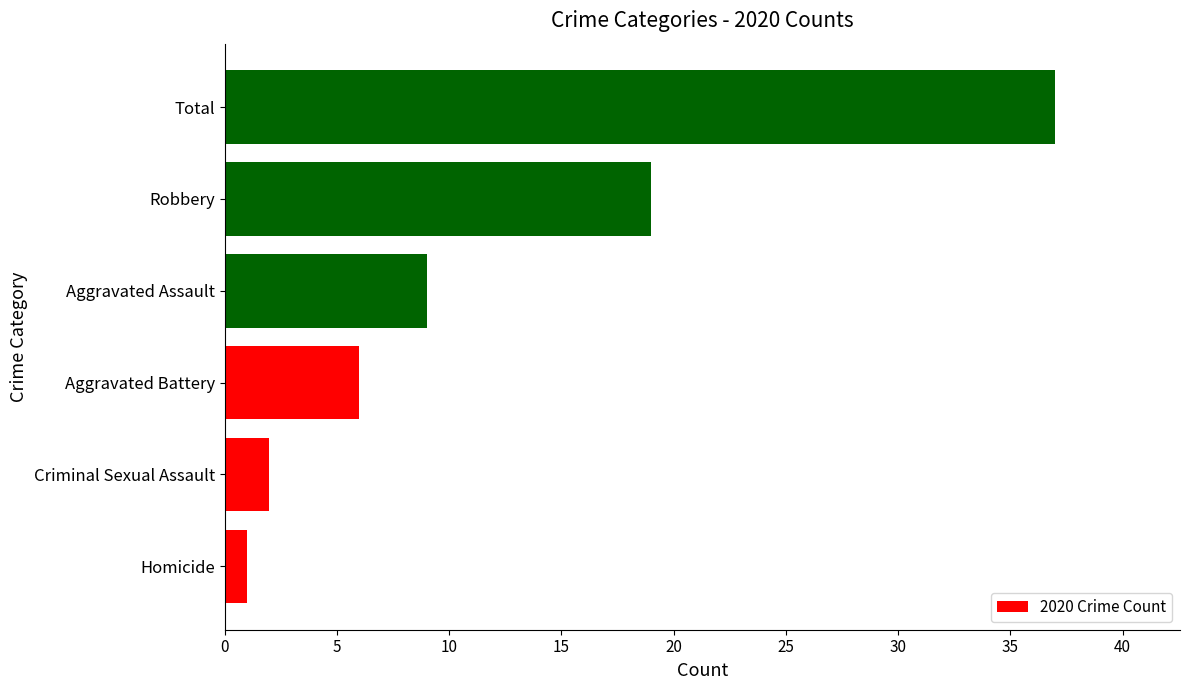

Reading bottom to top, list all the values displayed in this chart.

Homicide=1	Criminal Sexual Assault=2	Aggravated Battery=6	Aggravated Assault=9	Robbery=19	Total=37